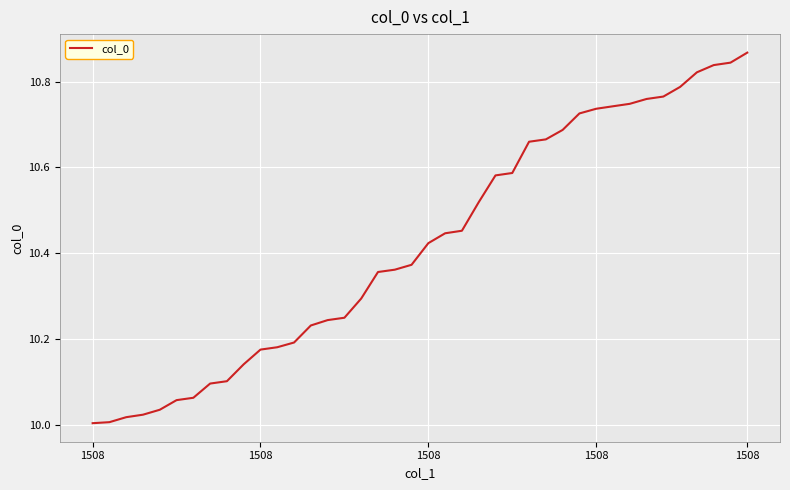

What is the difference between the maximum and minimum values?

0.9